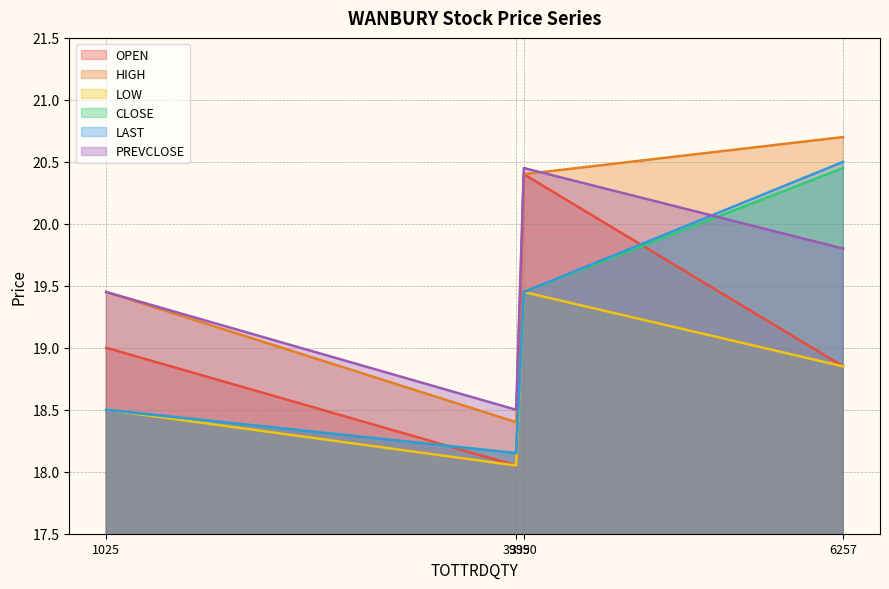

The PREVCLOSE series shows 4.8 at 1025. True or false?

False